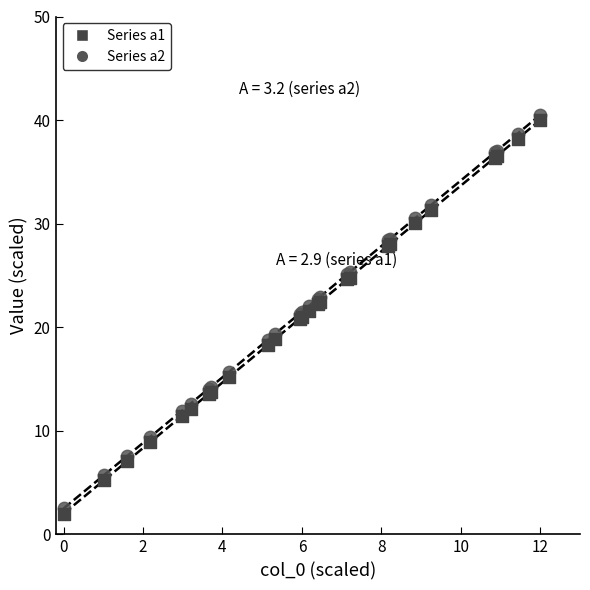

What is the X range (max minus min) for the scatter plot?

12.0